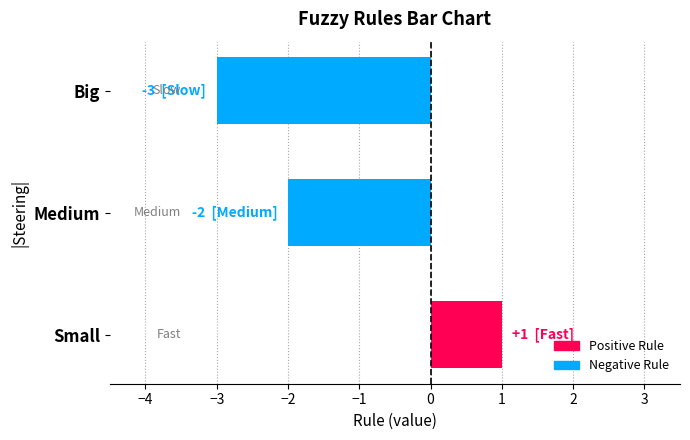

At which label is the value closest to -1?

Medium